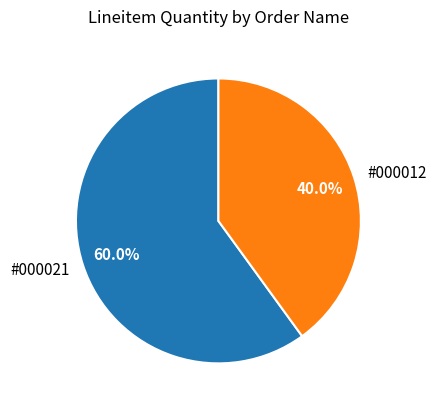

To the nearest percent, what is the difference between the largest and smallest slice percentages?

20%